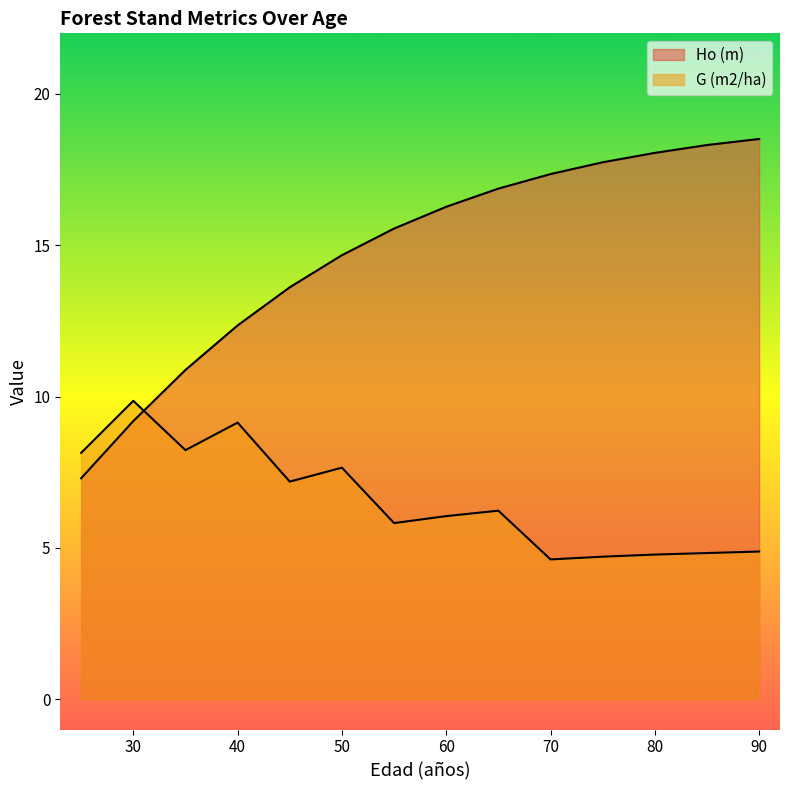

What is the spread (max minus min) of values at 45?

6.4